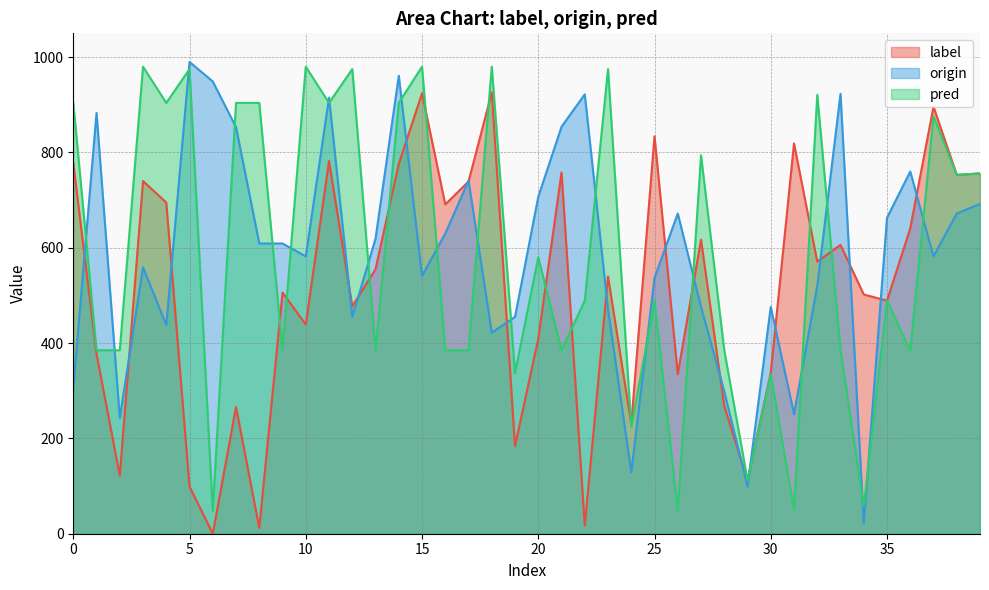

Count the number of categories in the chart.

40